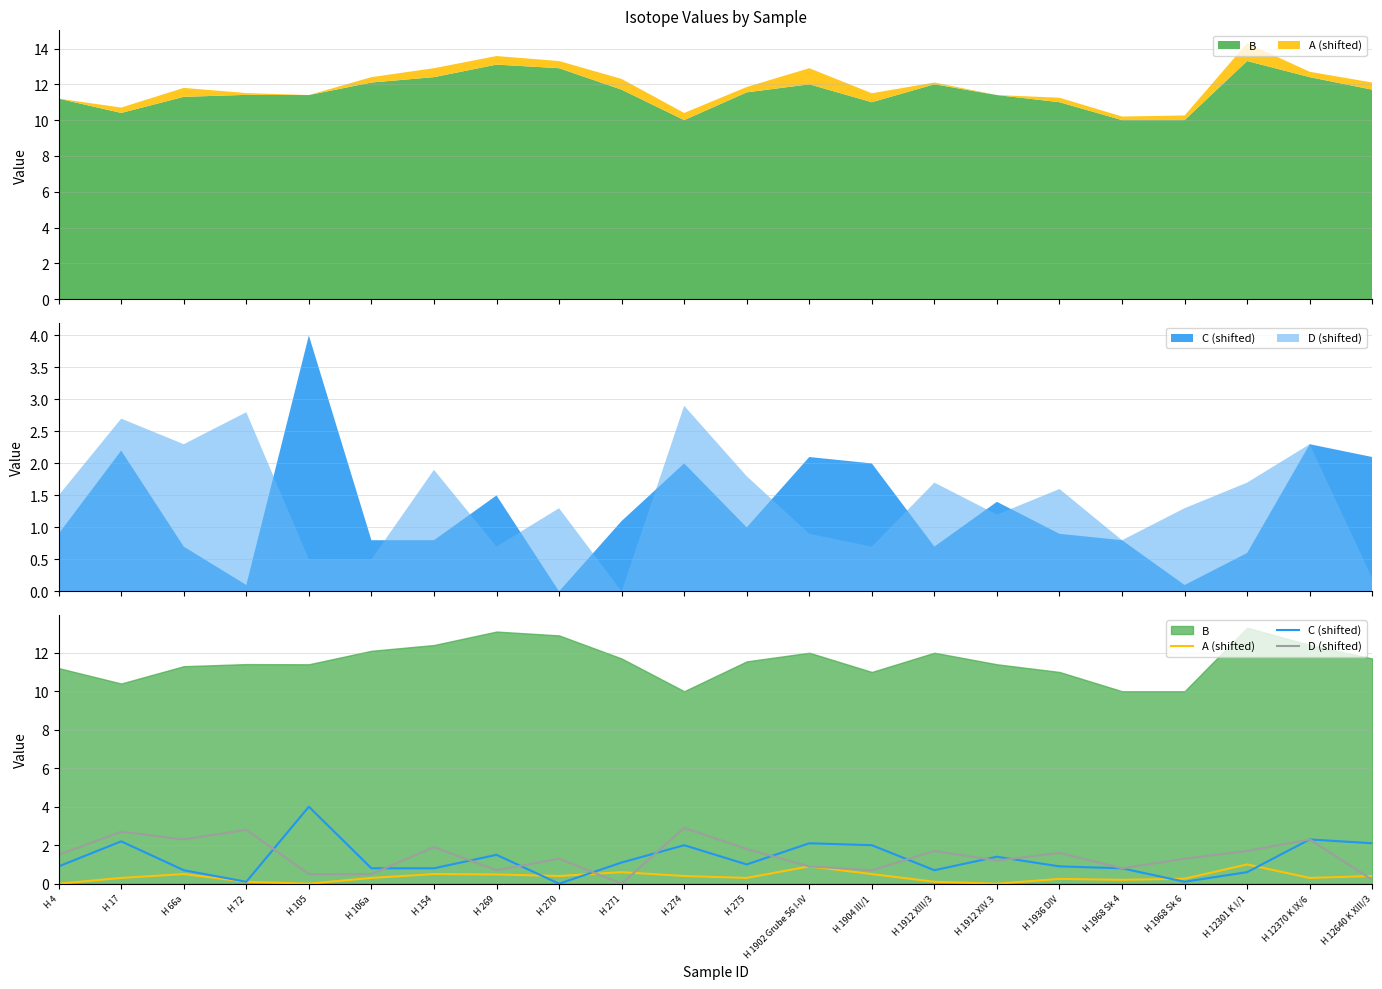

In A (shifted), how many points are lower than both neighbors (excluding endpoints)?

6